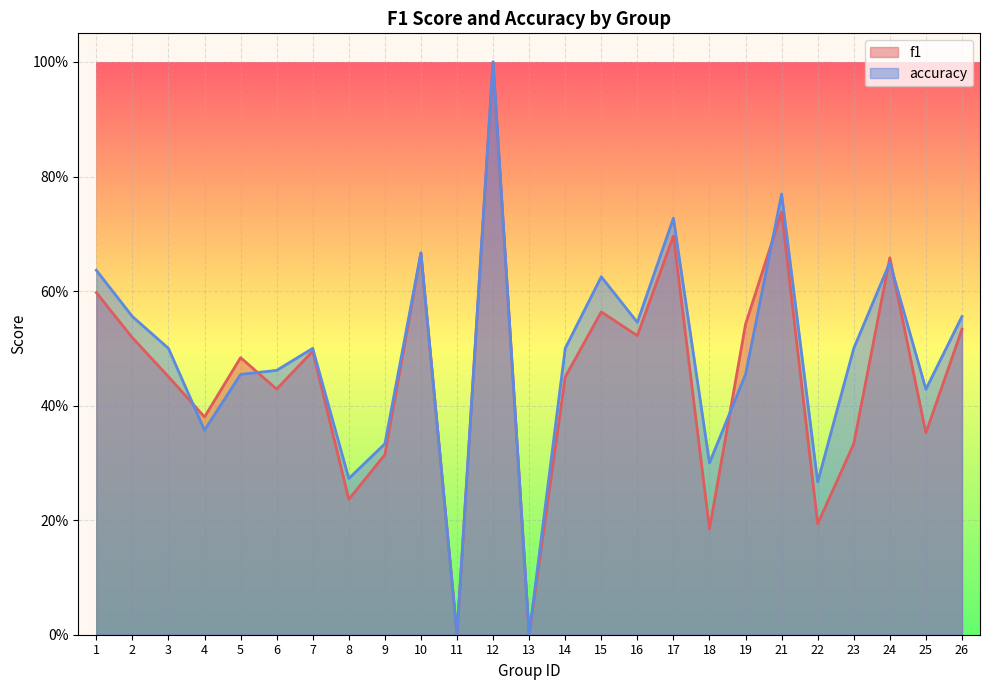

Does the chart display data point markers on the line(s)?

No